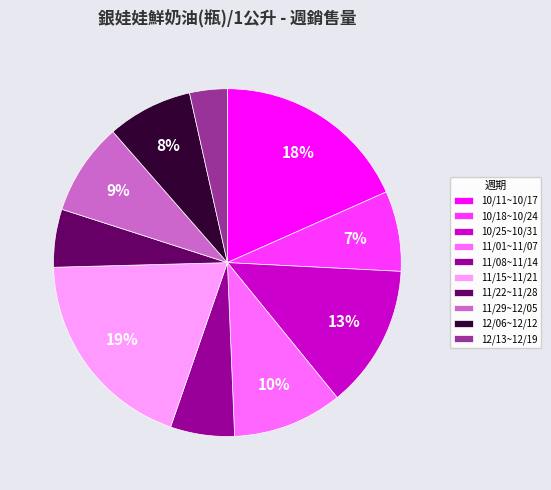

Do 12/13~12/19 and 10/25~10/31 together represent more than half of the pie?

No